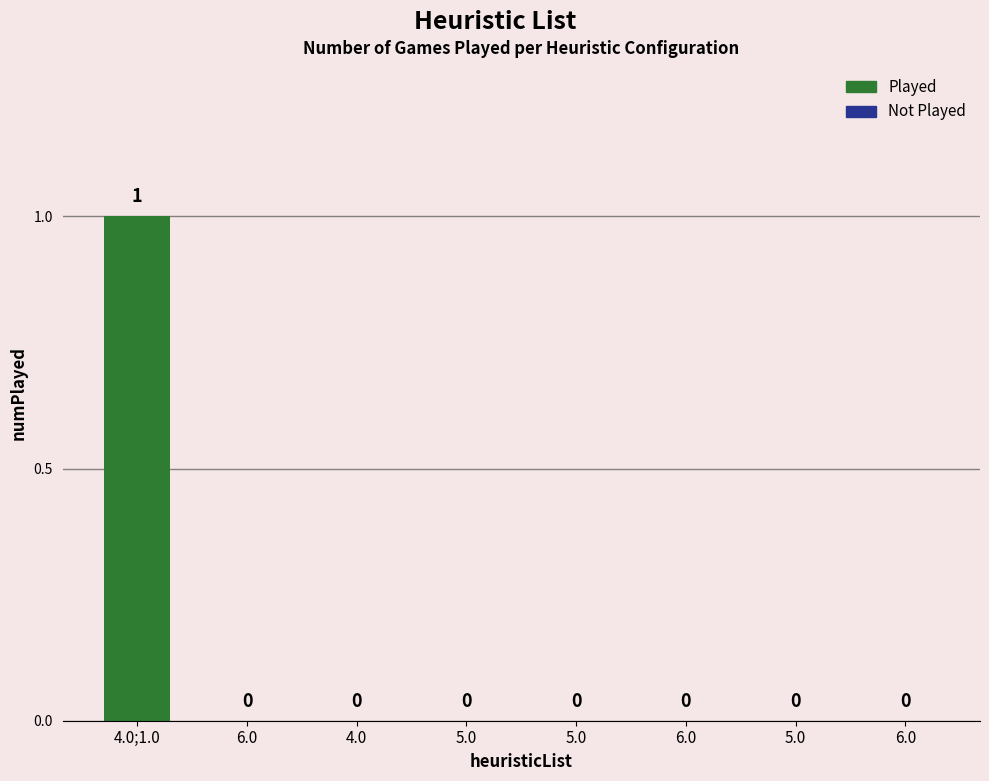

List the labels in order of value, largest first.

4.0;1.0, 6.0, 4.0, 5.0, 5.0, 6.0, 5.0, 6.0